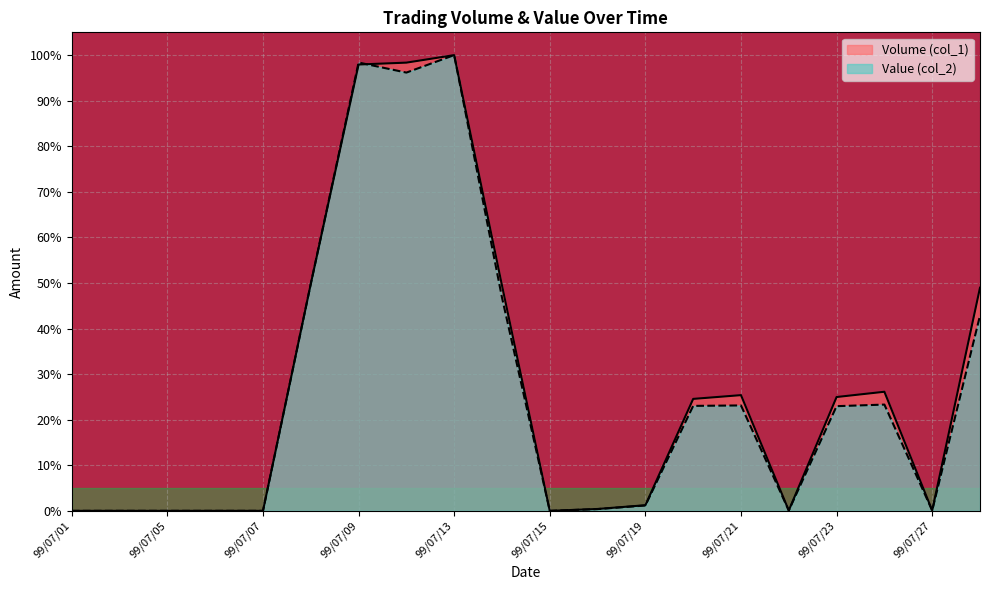

The Volume (col_1) series shows 0.5 at 99/07/28. True or false?

True